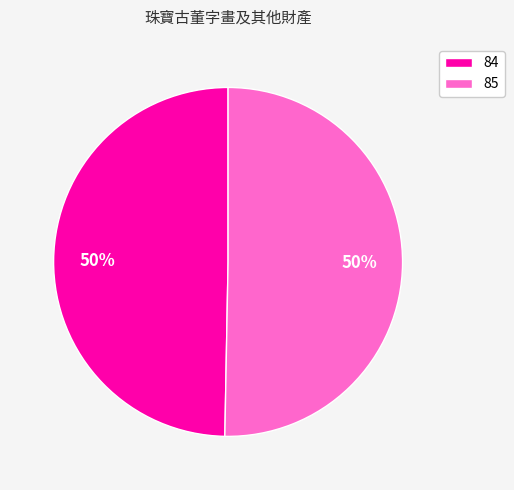

Which slice represents more than half of the pie?

85